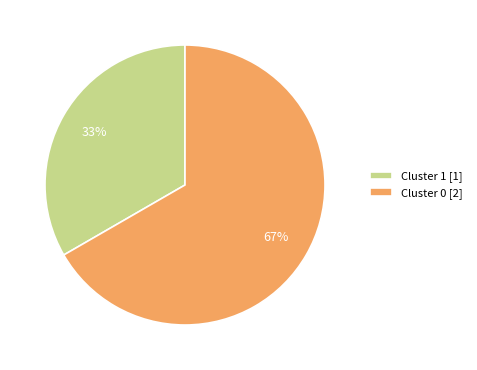

What is the smallest slice in the pie chart?

Cluster 1 [1]